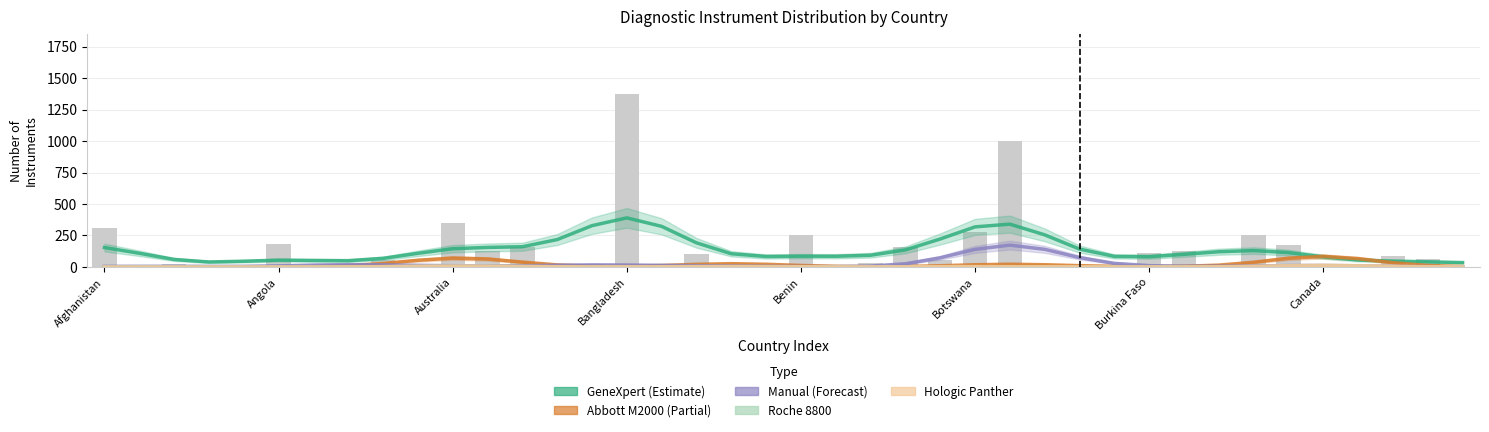

Which category has the highest value across all series?

Bangladesh